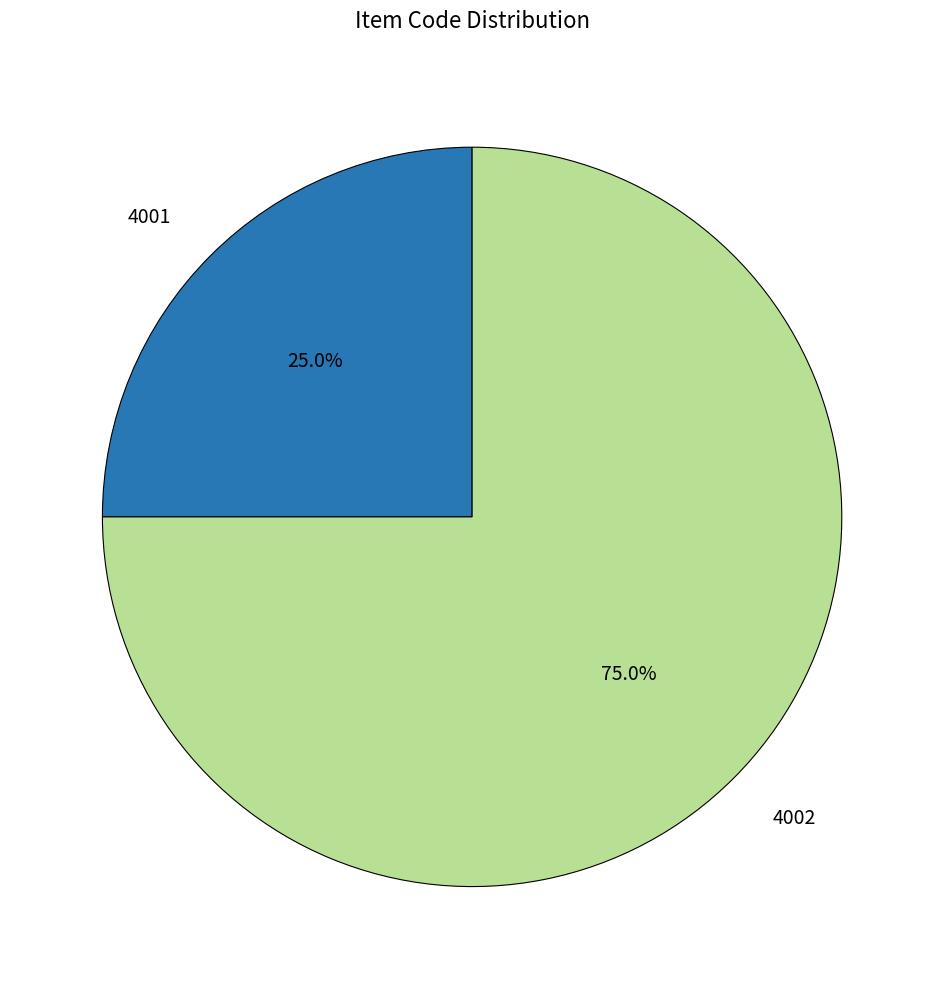

Is 4001 the majority of the pie?

No